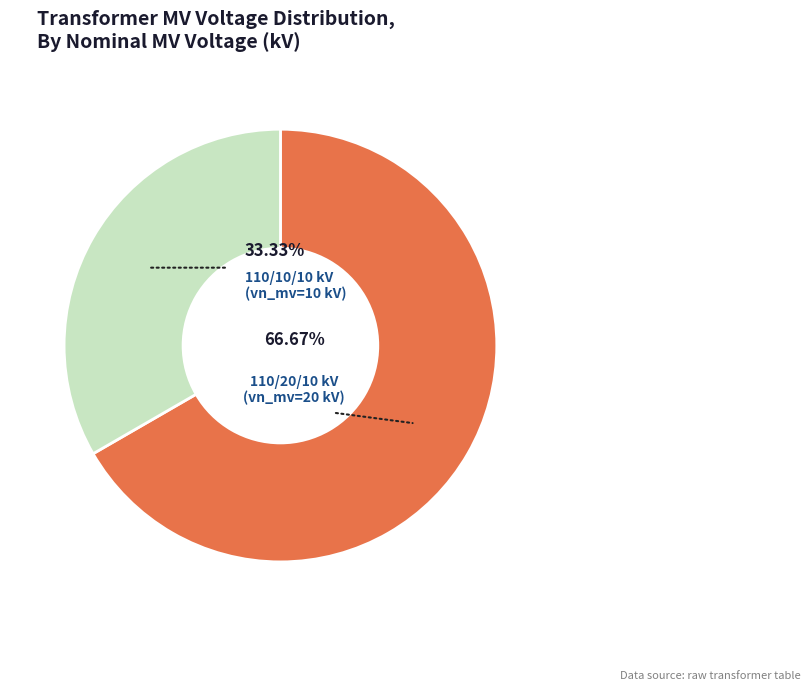

Is there any slice that represents more than half of the pie?

Yes